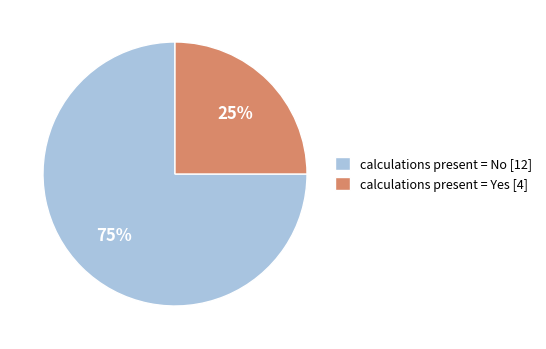

To the nearest percent, what percentage of the pie is calculations present = No [12]?

75%